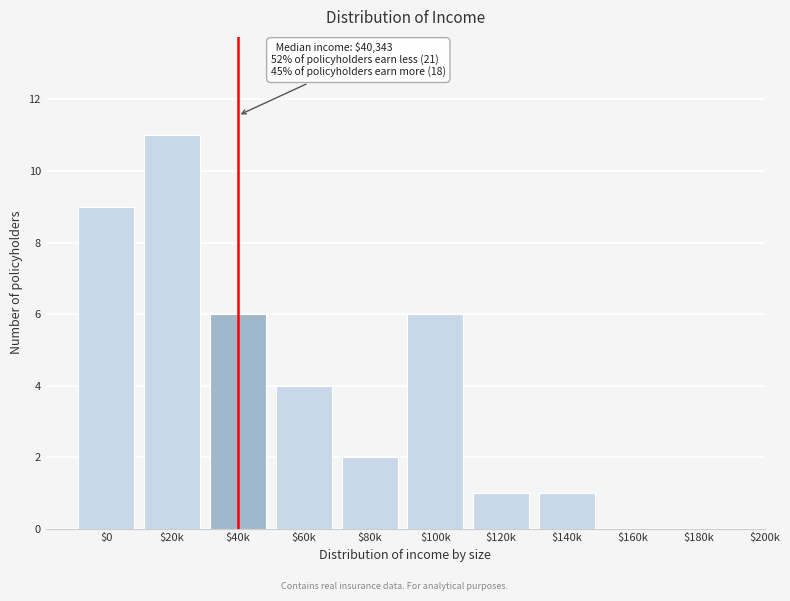

The chart shows a value of 1 at $140k. True or false?

True